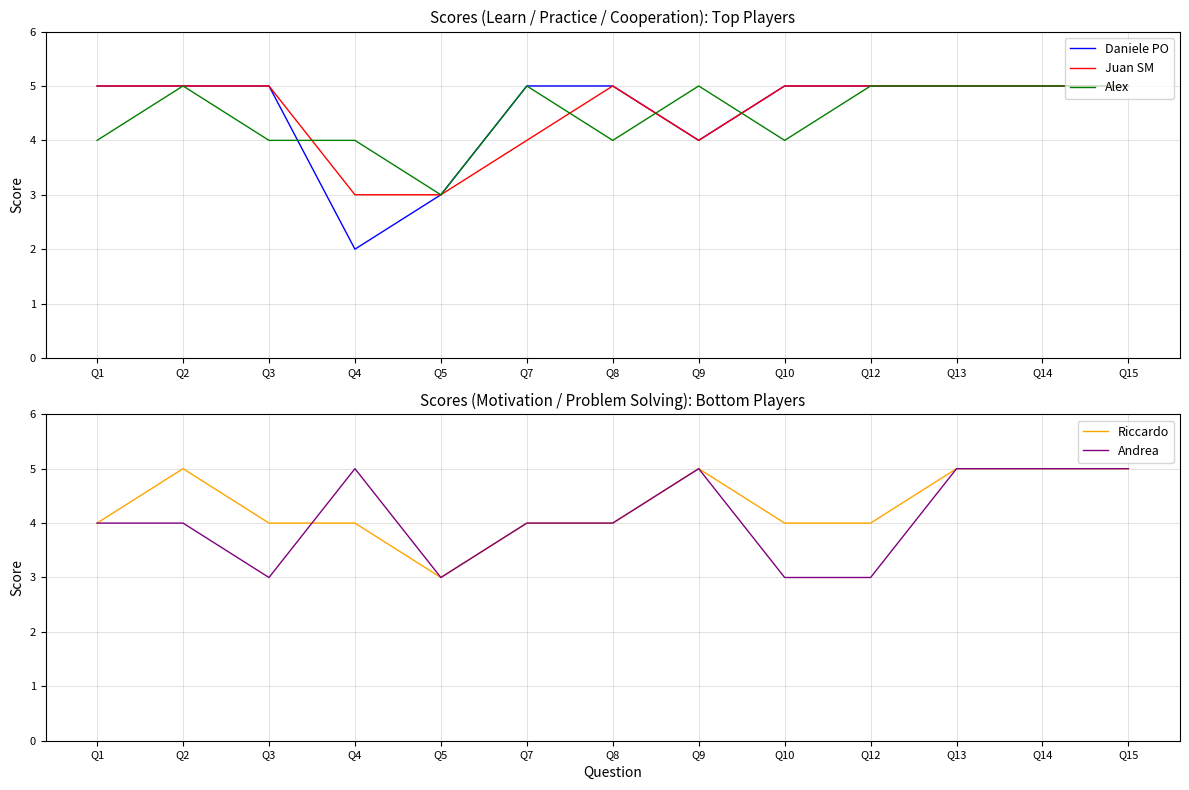

Reading left to right, extract all data points from this chart.

Daniele PO: 5	5	5	2	3	5	5	4	5	5	5	5	5
Juan SM: 5	5	5	3	3	4	5	4	5	5	5	5	5
Alex: 4	5	4	4	3	5	4	5	4	5	5	5	5
Riccardo: 4	5	4	4	3	4	4	5	4	4	5	5	5
Andrea: 4	4	3	5	3	4	4	5	3	3	5	5	5